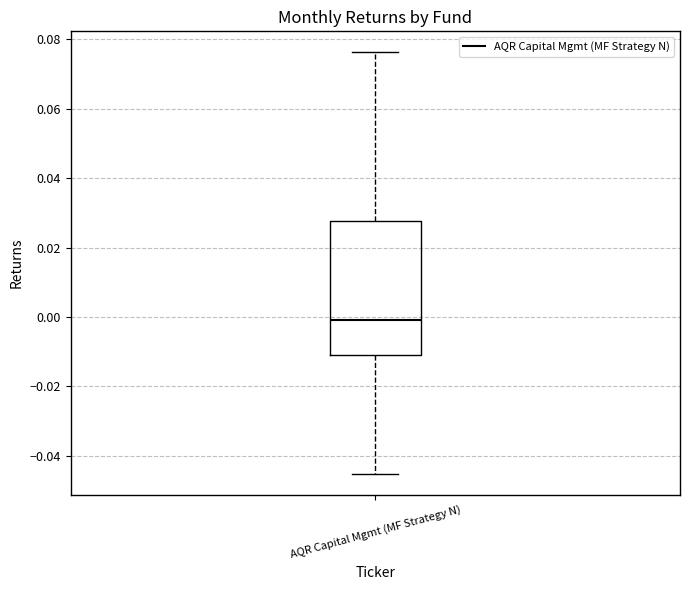

Where is the upper edge of the box for AQR Capital Mgmt (MF Strategy N) on the y-axis? The values are not printed on the chart, so give them approximately, as read against the axis.

0.028